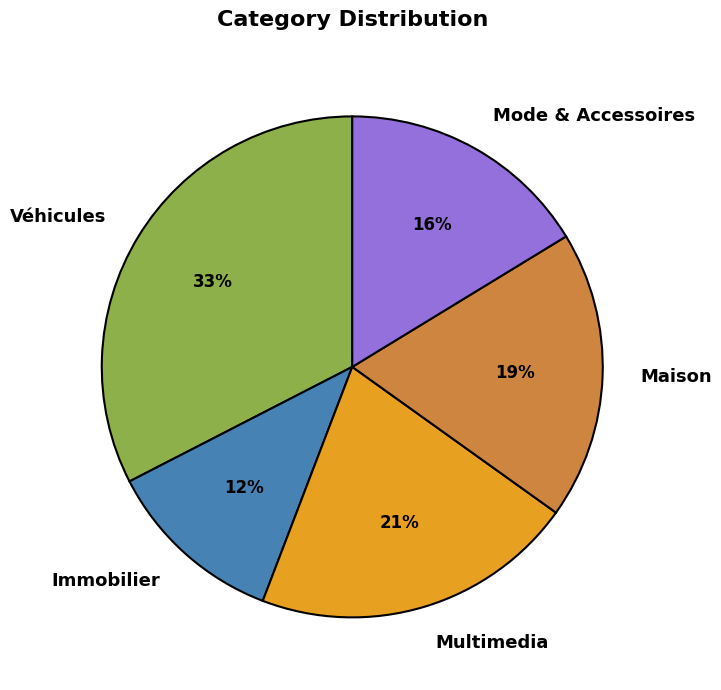

To the nearest percent, what is the difference between the largest and smallest slice percentages?

21%